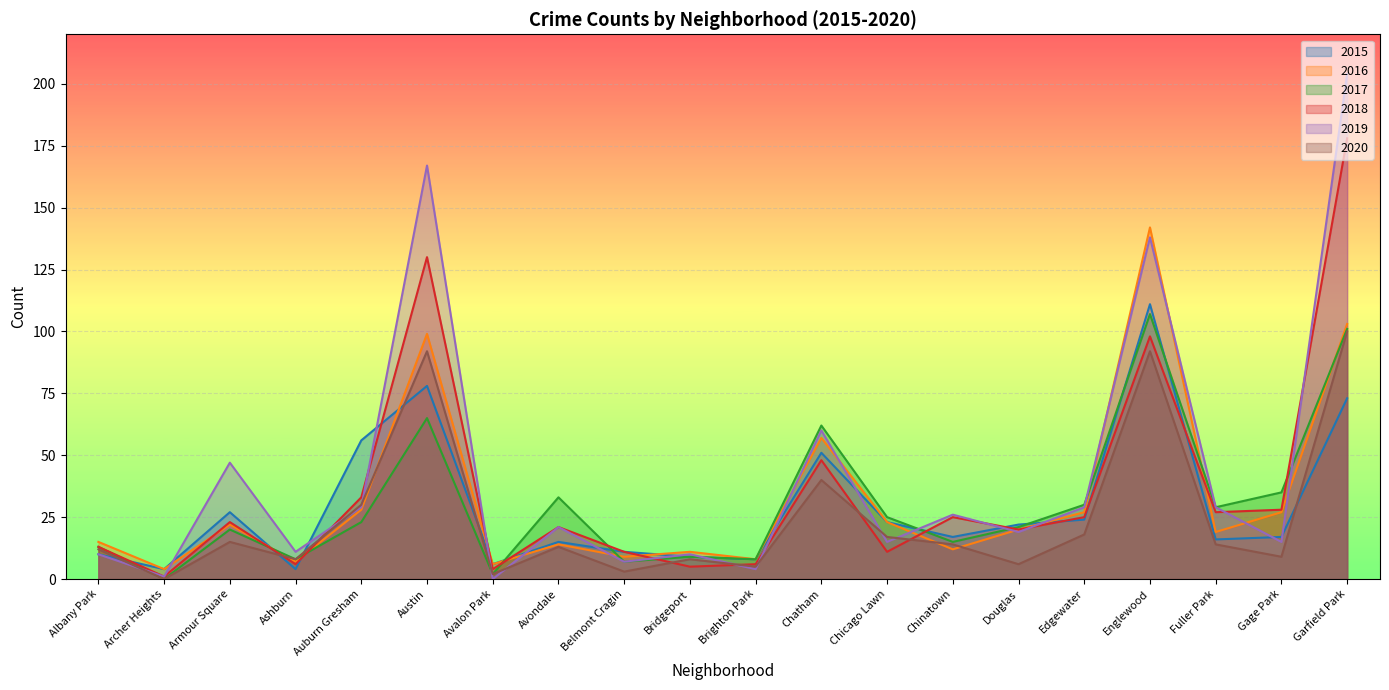

The value of 2015 at Englewood is 177. True or false?

False